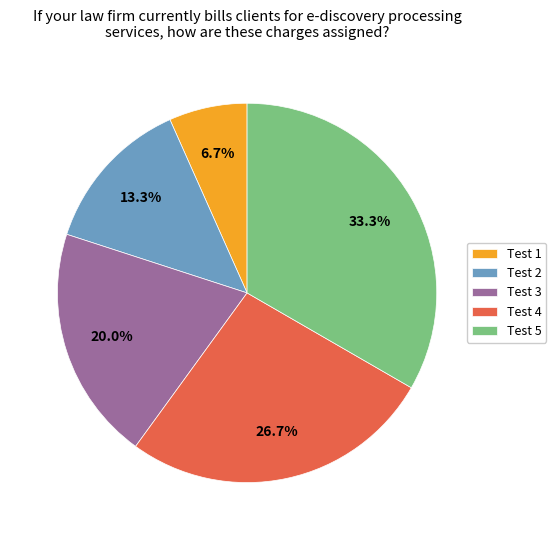

Approximately how many times larger is the value at Test 4 compared to Test 2?

2.0